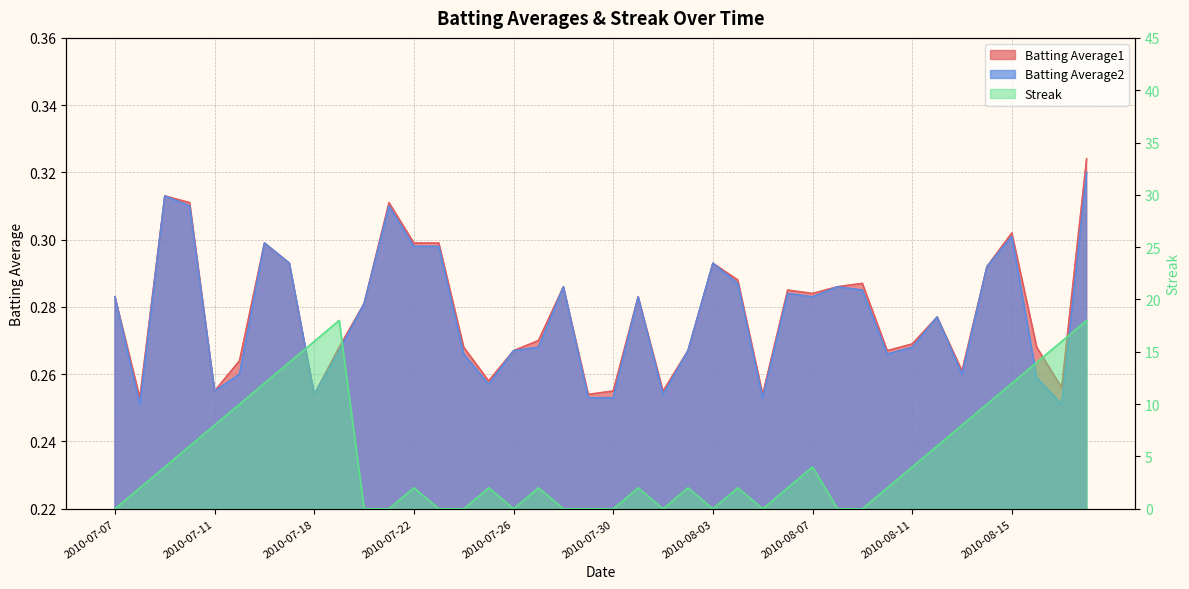

How many lines are shown in the chart?

3